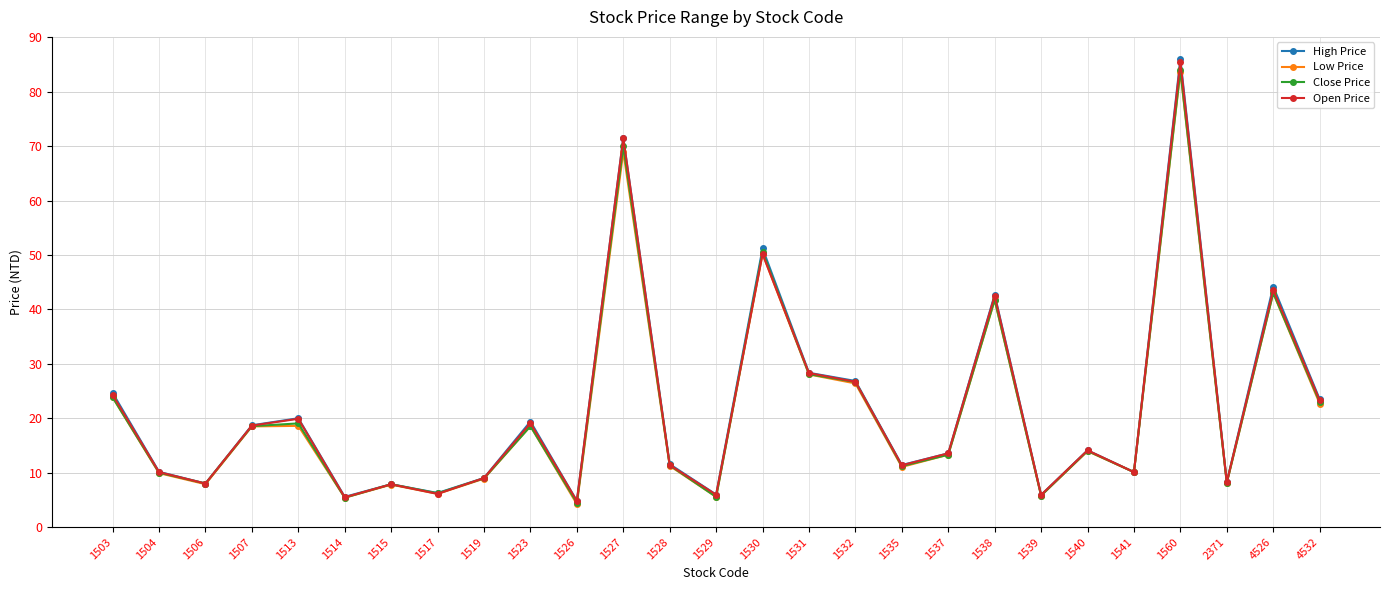

What is the sum of all Open Price values?

585.5